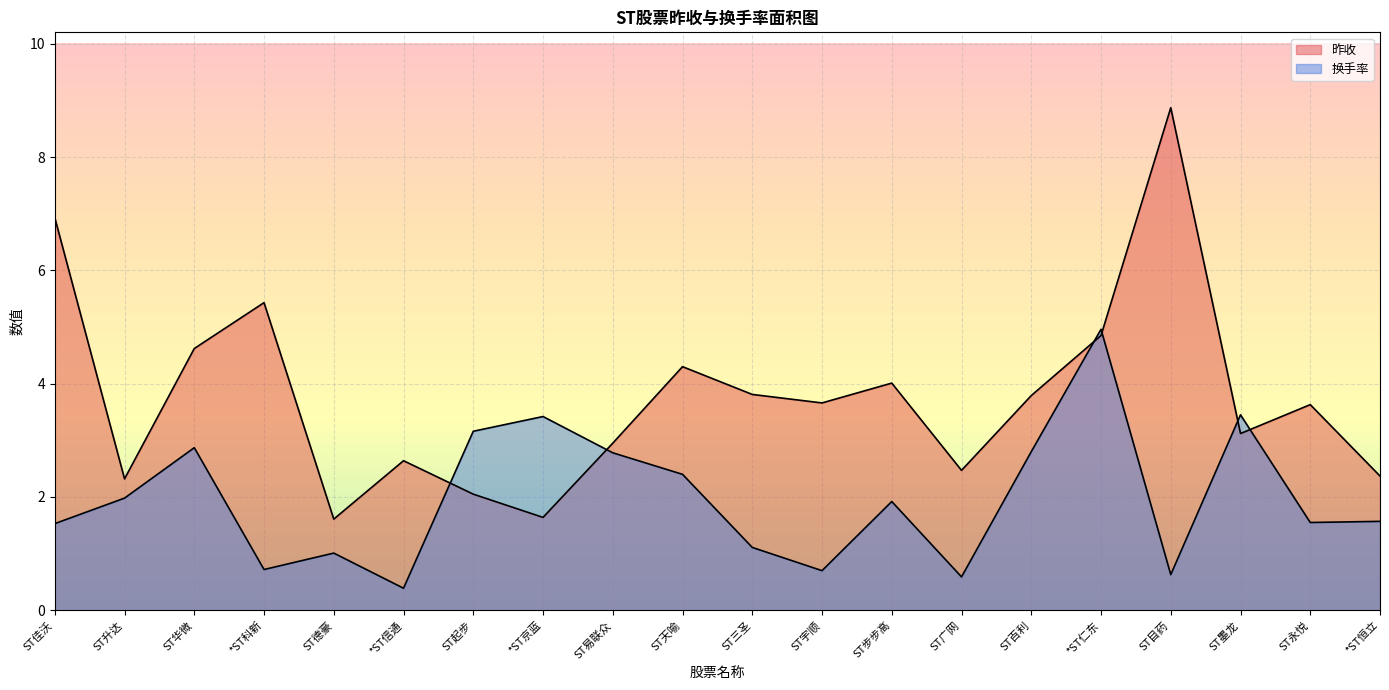

What is the label of the 6th point from the left?

*ST信通